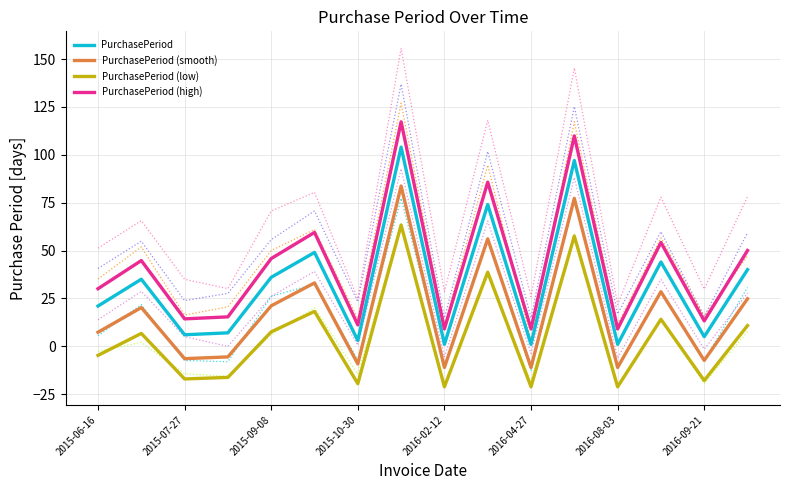

What is the lowest value of the PurchasePeriod (high) series?

9.1